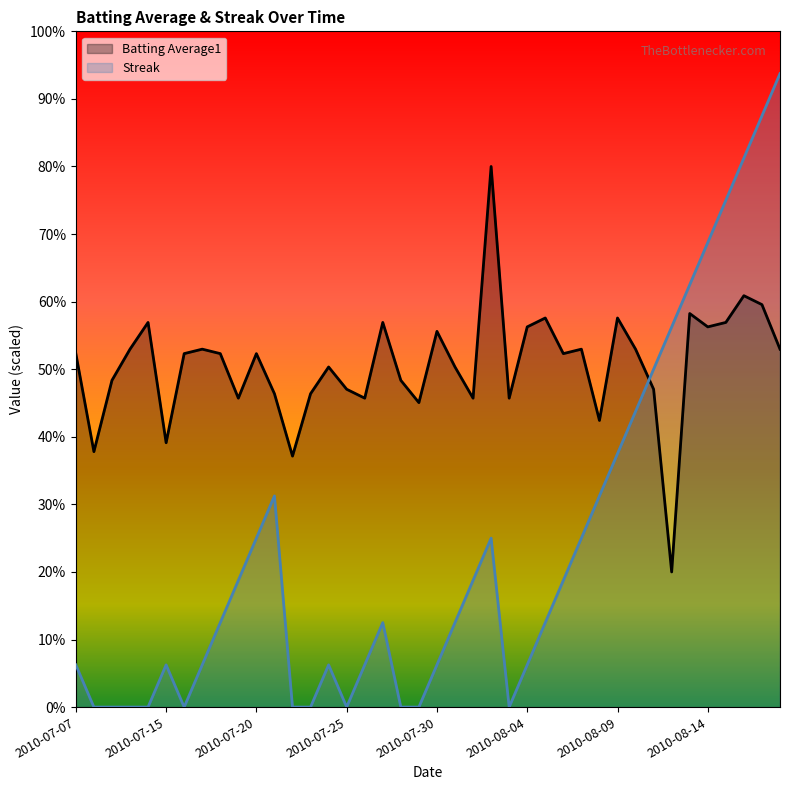

Which series ends up on top after the final intersection of Batting Average1 and Streak?

Streak